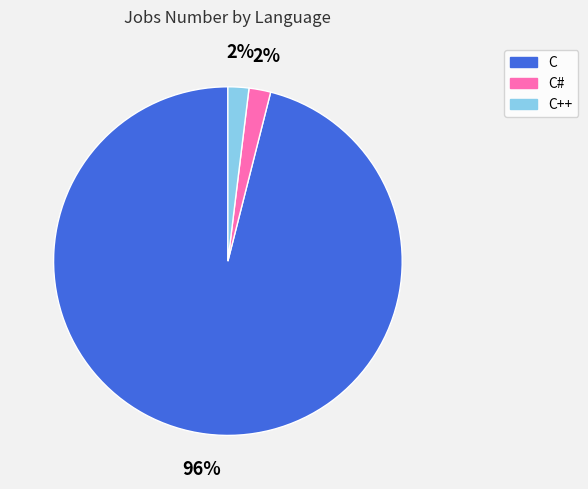

To the nearest percent, what is the difference between the largest and smallest slice percentages?

94%